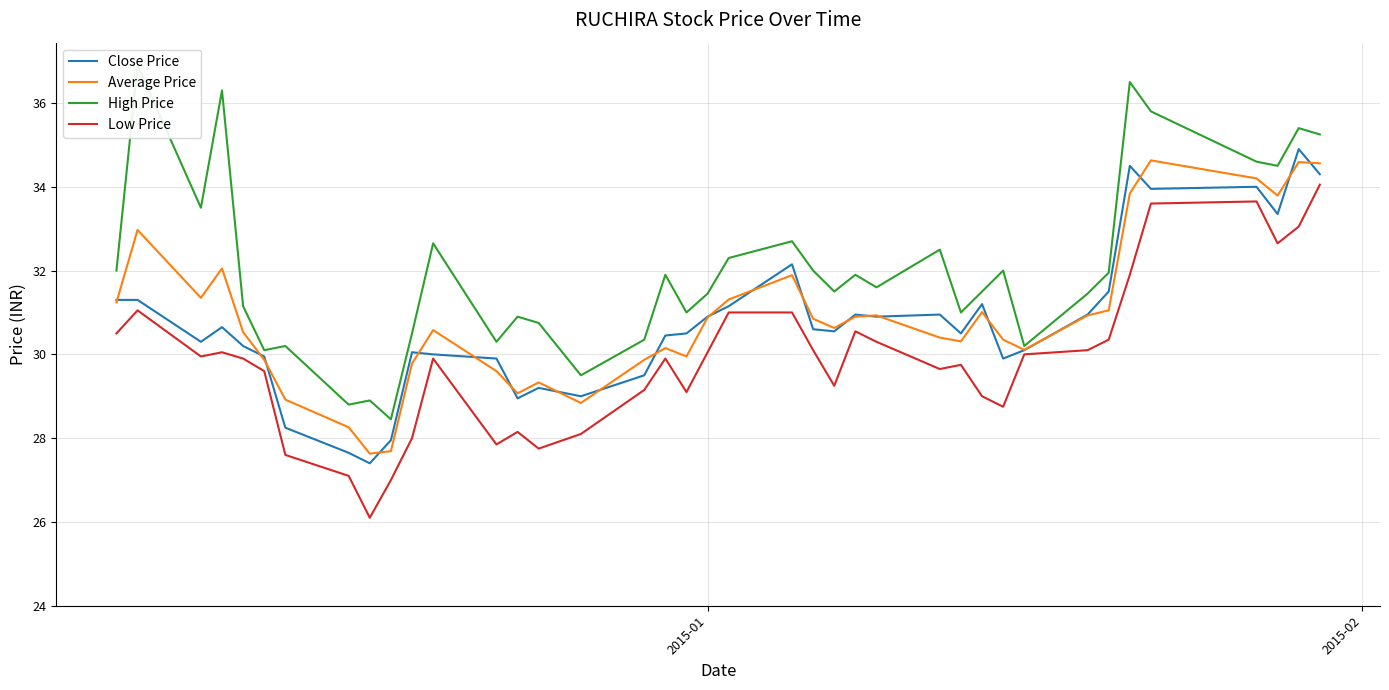

What is the maximum value for Average Price?

34.6